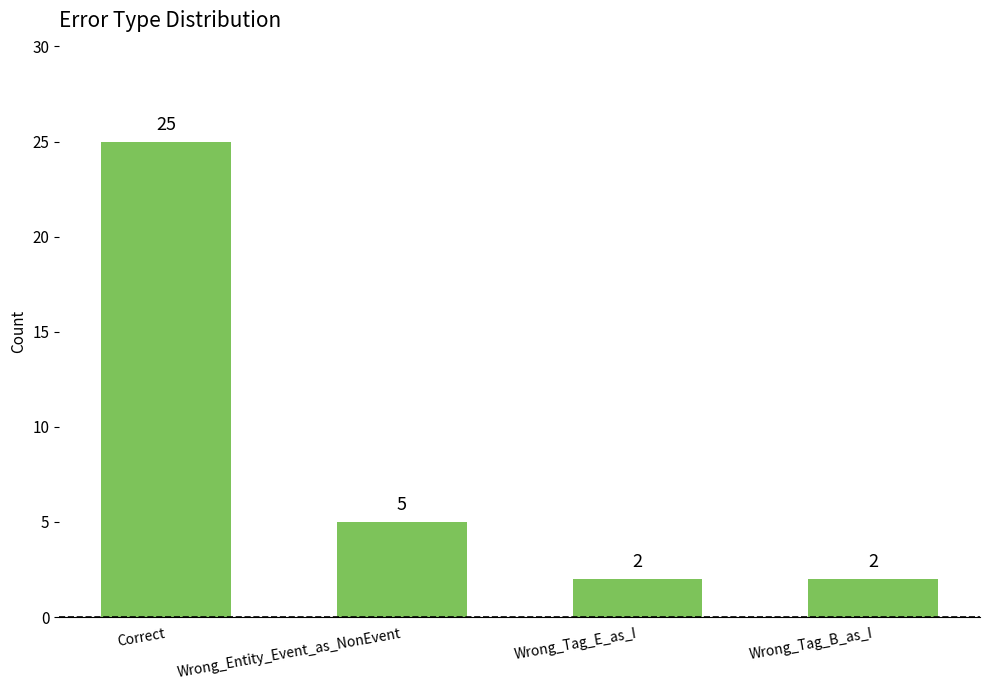

What is the minimum value shown in the chart?

2